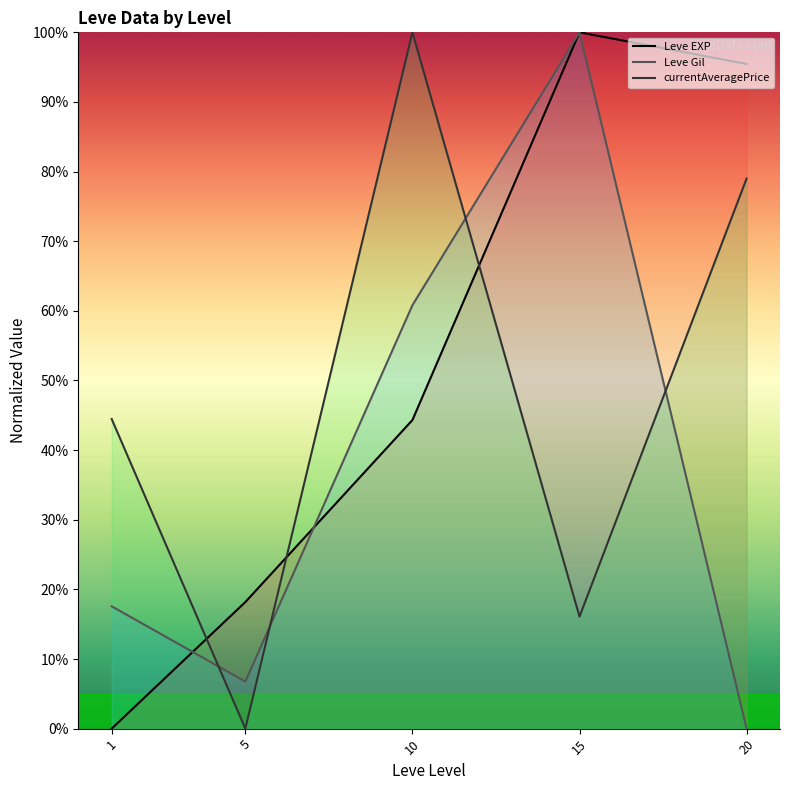

Which series changed the most between 1 and 10?

currentAveragePrice